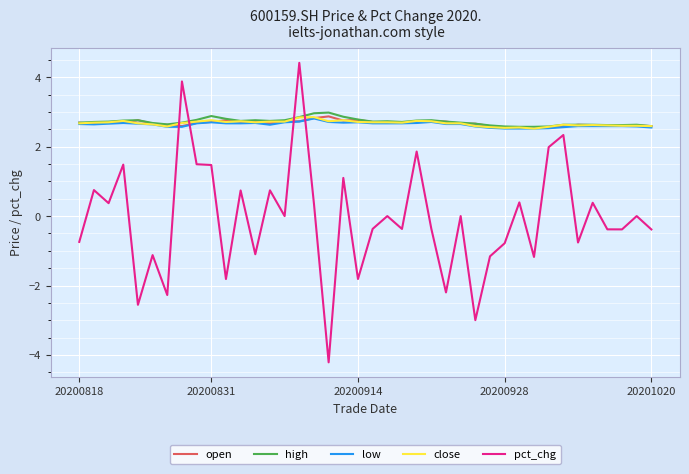

What is the minimum value for open?

2.5